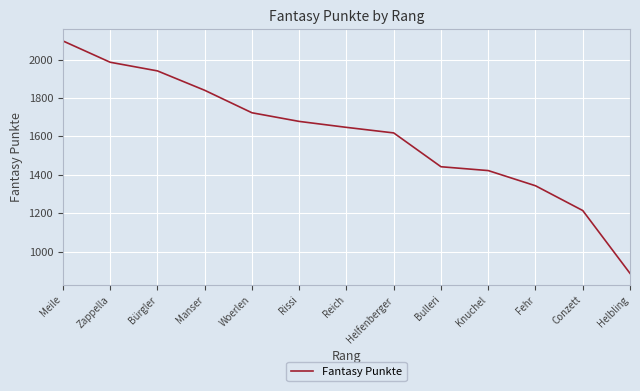

Is it true that the value at Zappella is 1162?

False